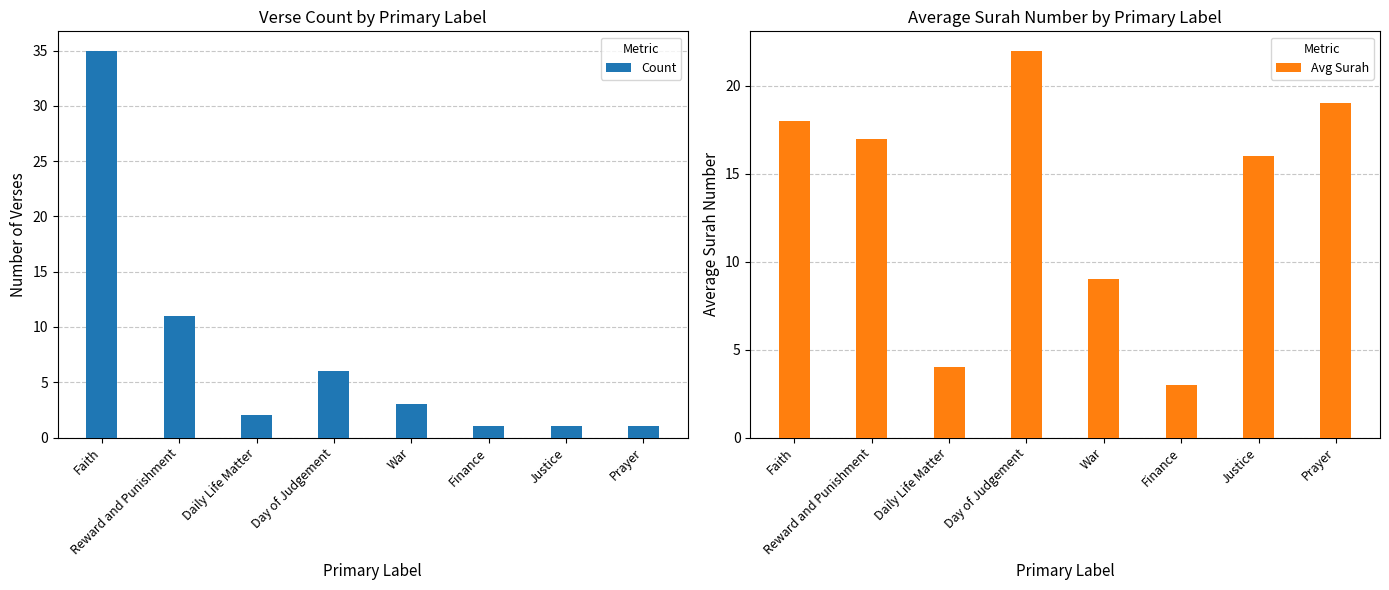

At which label does Count reach its minimum?

Finance